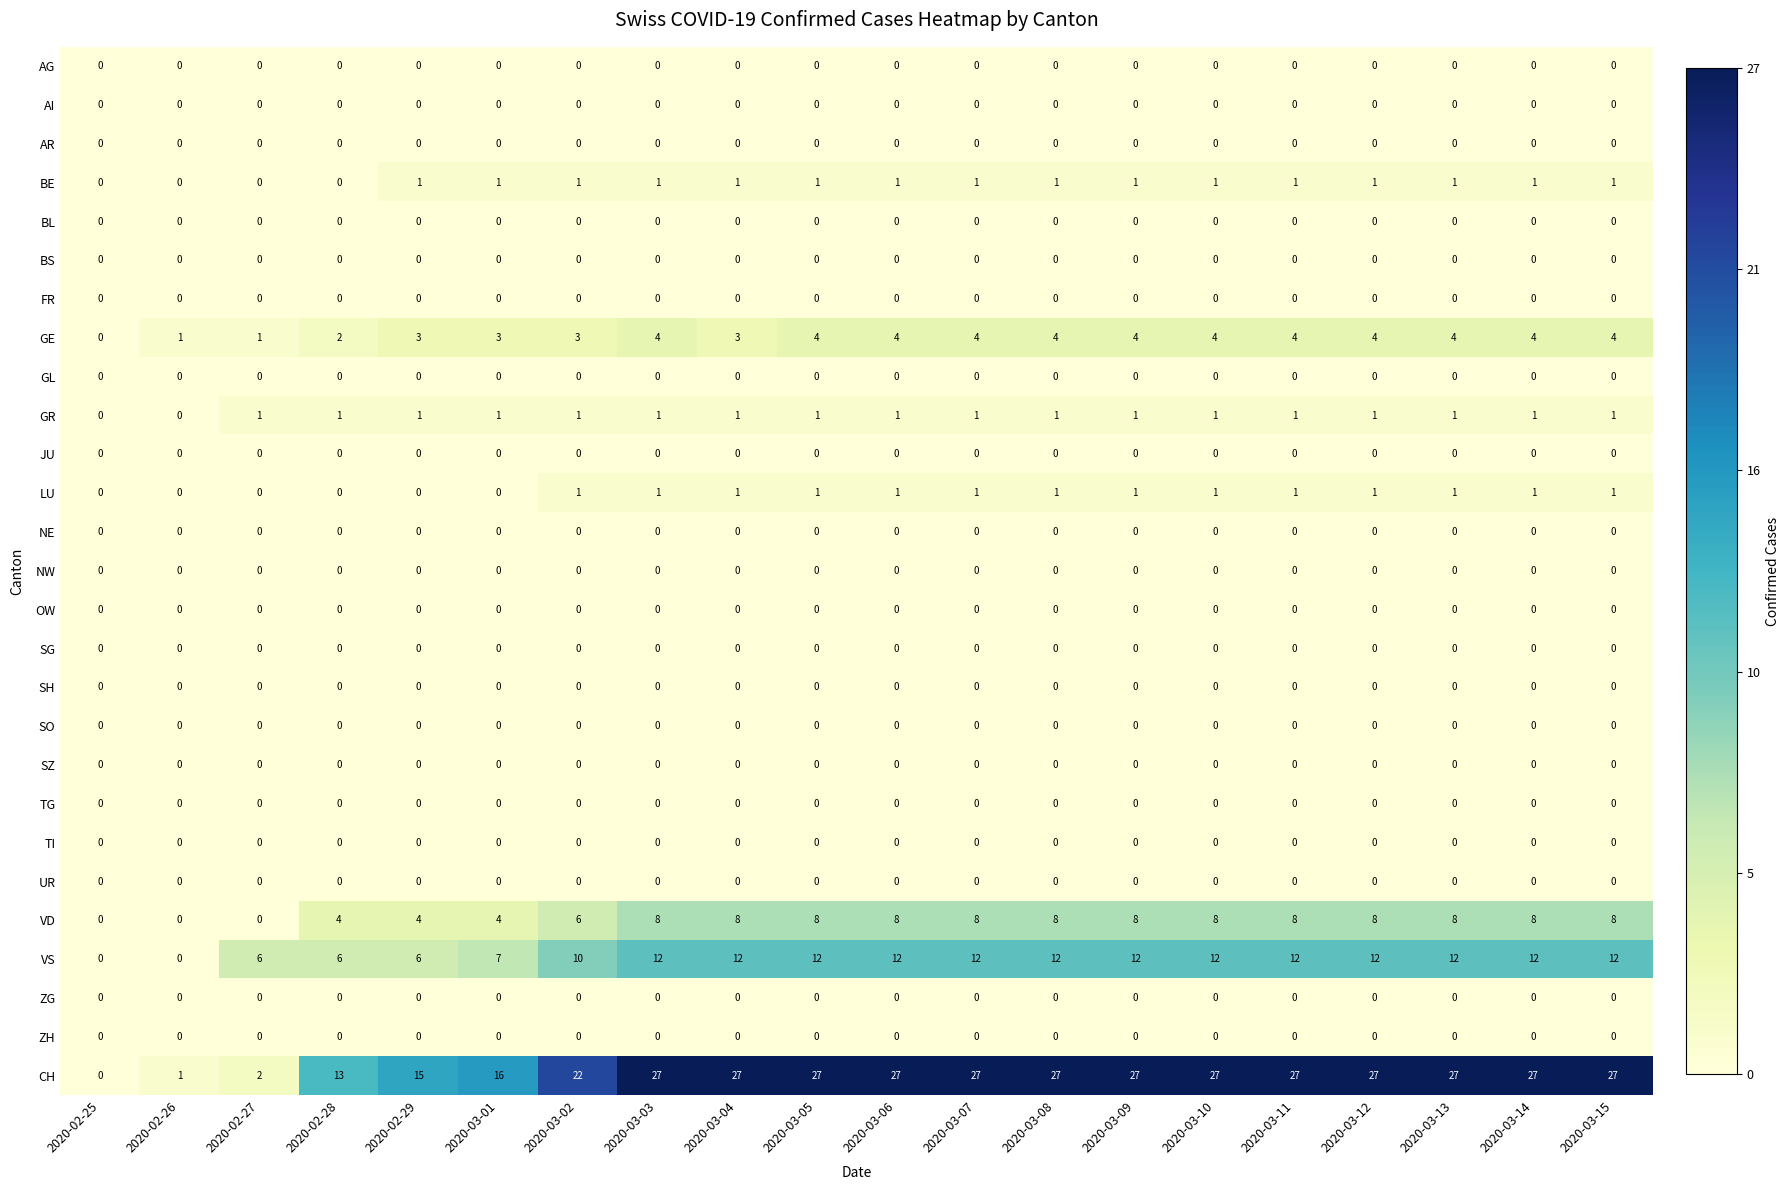

The BS series shows 0 at 2020-03-02. True or false?

True